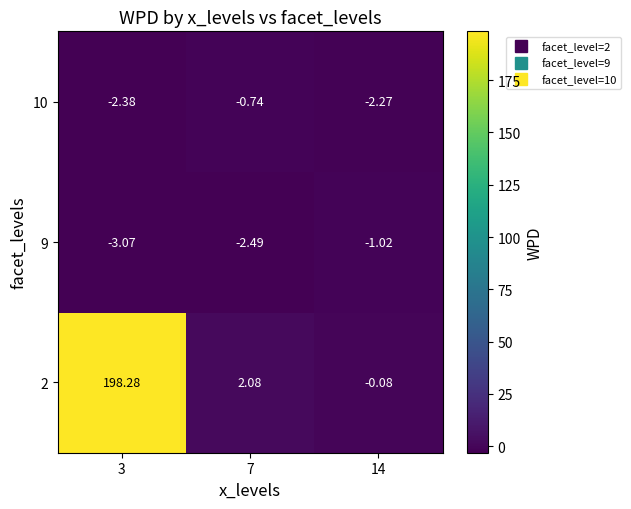

What is the total value across all series at 3?

192.8